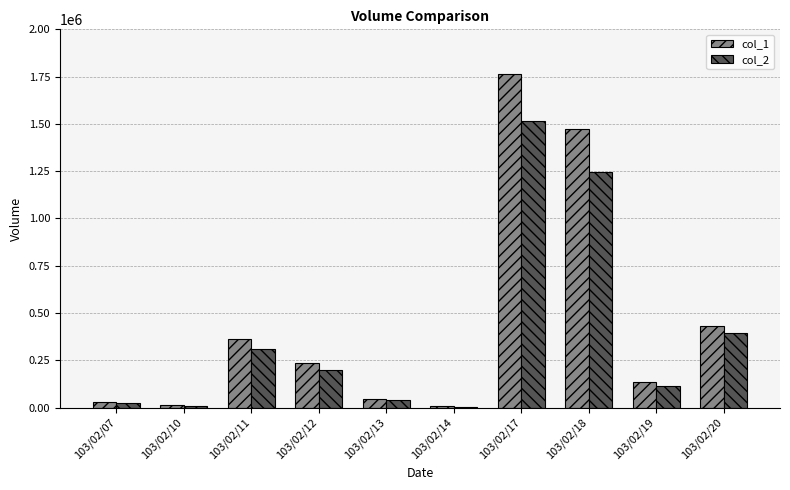

How many groups of bars are there?

10